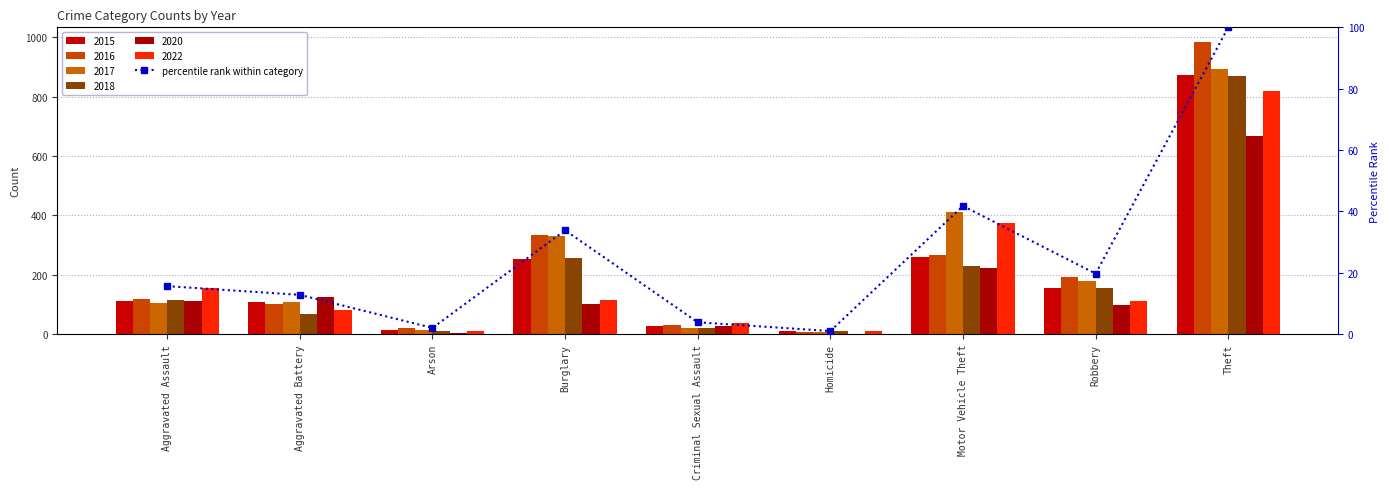

What is the label of the 8th bar from the left?

Robbery